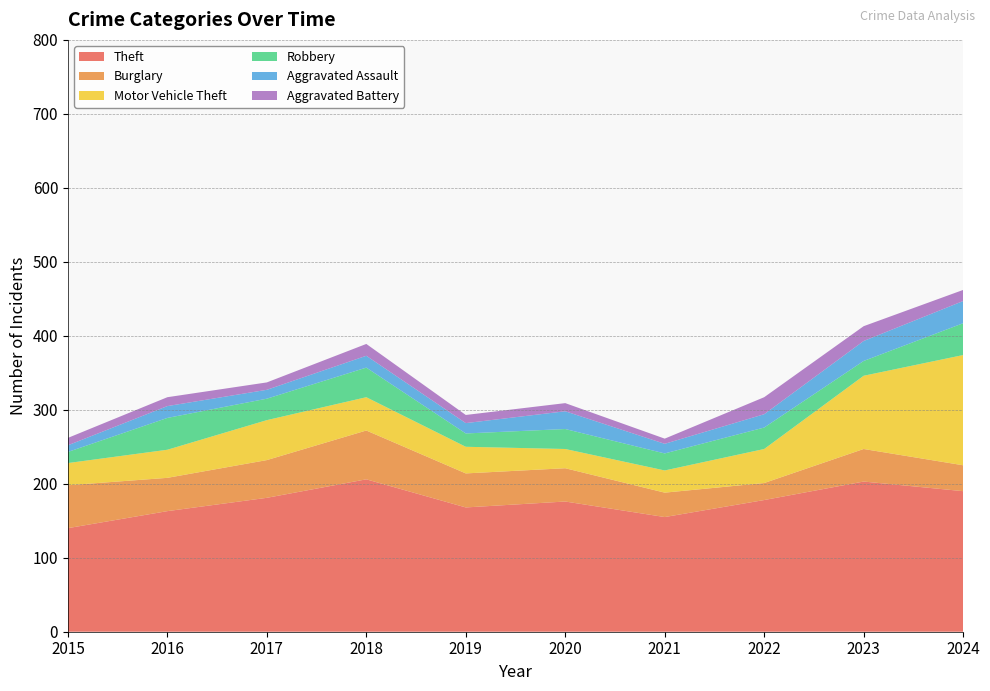

Reading right to left, transcribe all the data shown in this chart.

Theft: 2024=190	2023=203	2022=178	2021=155	2020=176	2019=168	2018=206	2017=181	2016=163	2015=140
Burglary: 2024=35	2023=44	2022=23	2021=33	2020=45	2019=46	2018=66	2017=51	2016=45	2015=58
Motor Vehicle Theft: 2024=149	2023=99	2022=46	2021=30	2020=26	2019=36	2018=45	2017=54	2016=38	2015=30
Robbery: 2024=43	2023=20	2022=29	2021=23	2020=27	2019=18	2018=40	2017=29	2016=43	2015=15
Aggravated Assault: 2024=30	2023=27	2022=18	2021=13	2020=24	2019=14	2018=16	2017=12	2016=16	2015=9
Aggravated Battery: 2024=15	2023=20	2022=23	2021=7	2020=11	2019=11	2018=16	2017=10	2016=12	2015=10